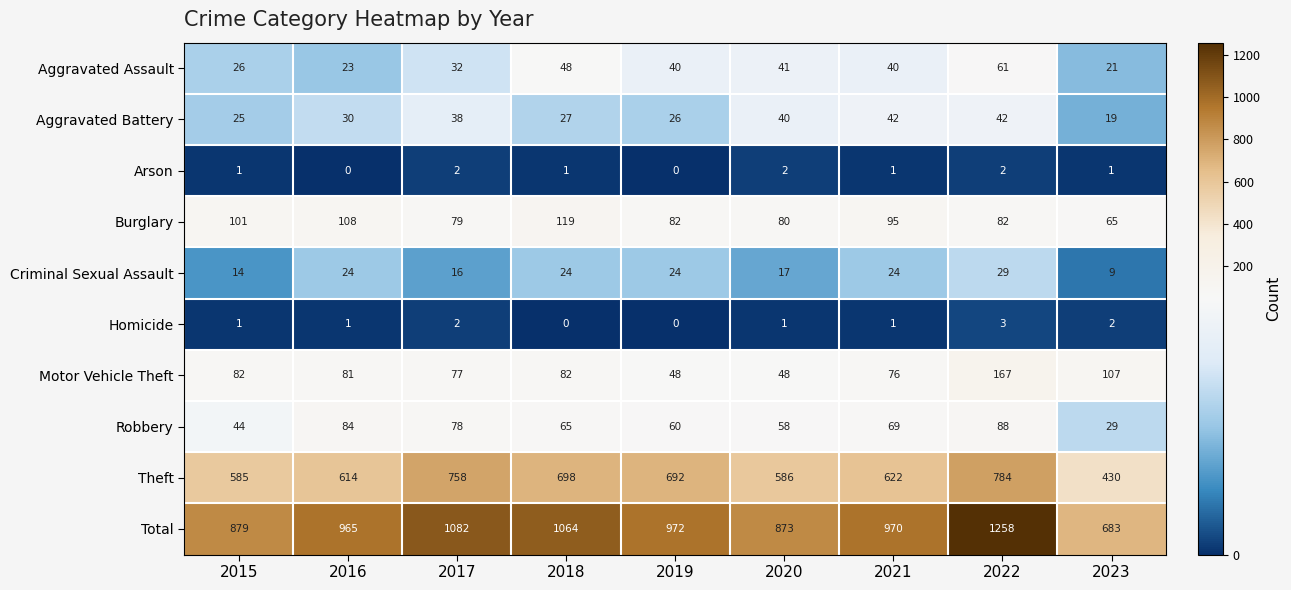

What is the lowest value of the Theft series?

430